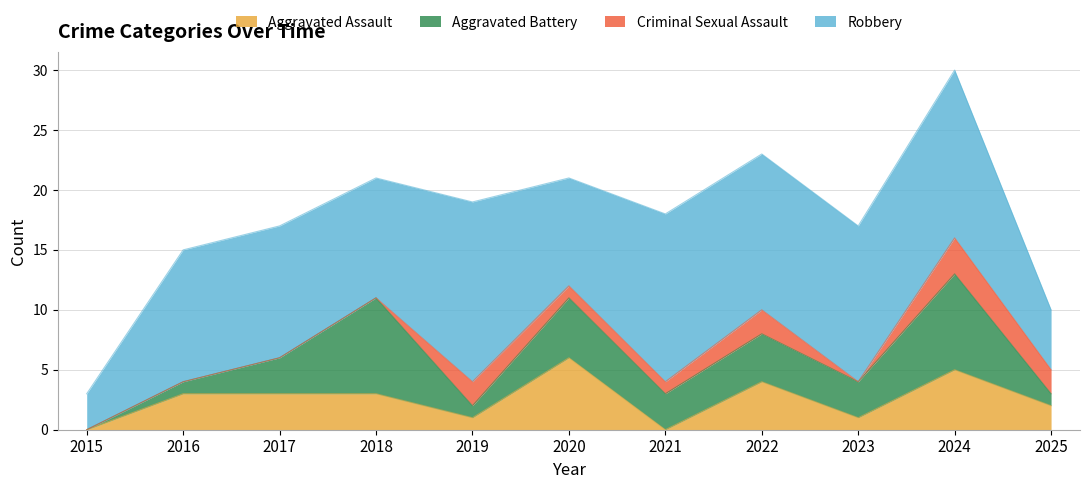

Which series has the largest range (max minus min)?

Robbery